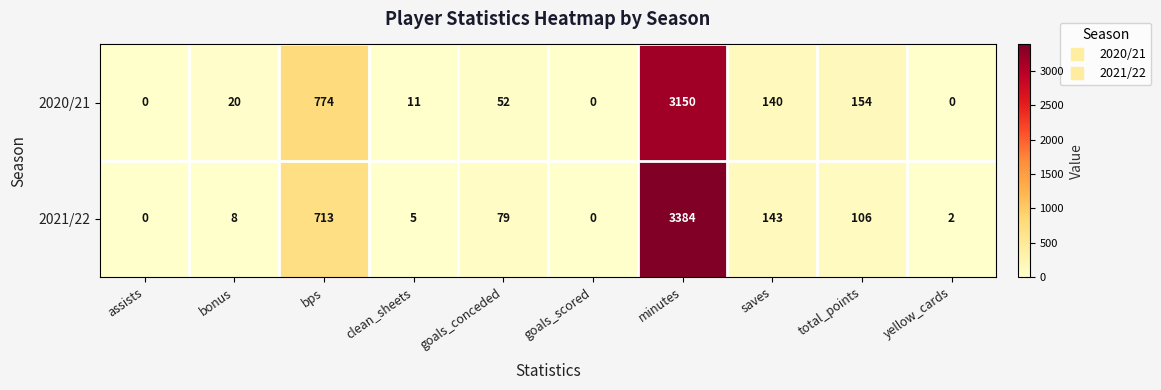

What is the difference between the maximum and minimum values in the 2020/21 series?

3150